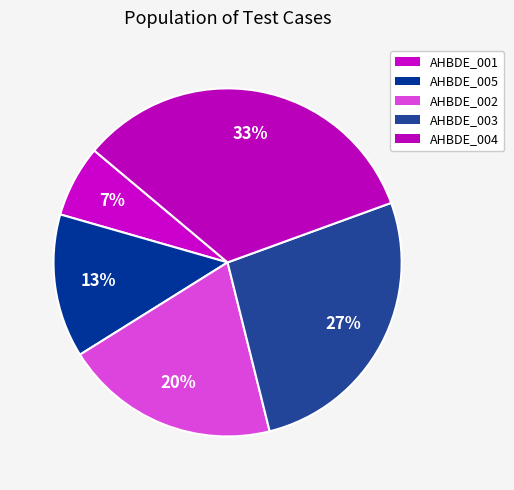

Count the number of slices in the pie.

5